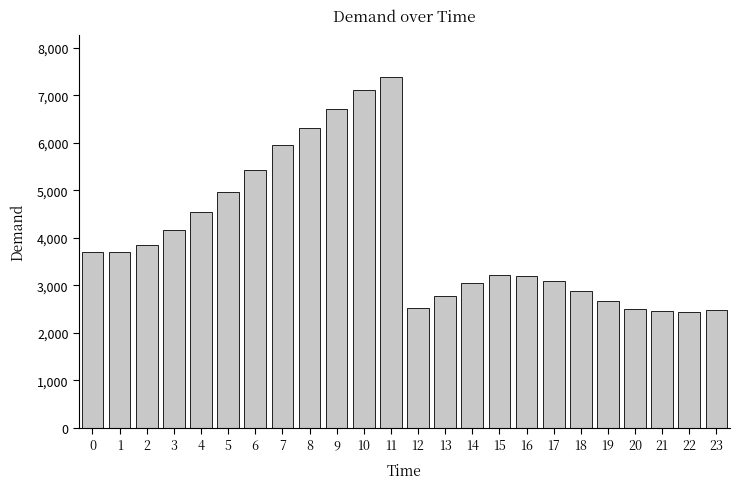

What is the difference between the values at 11 and 18?

4488